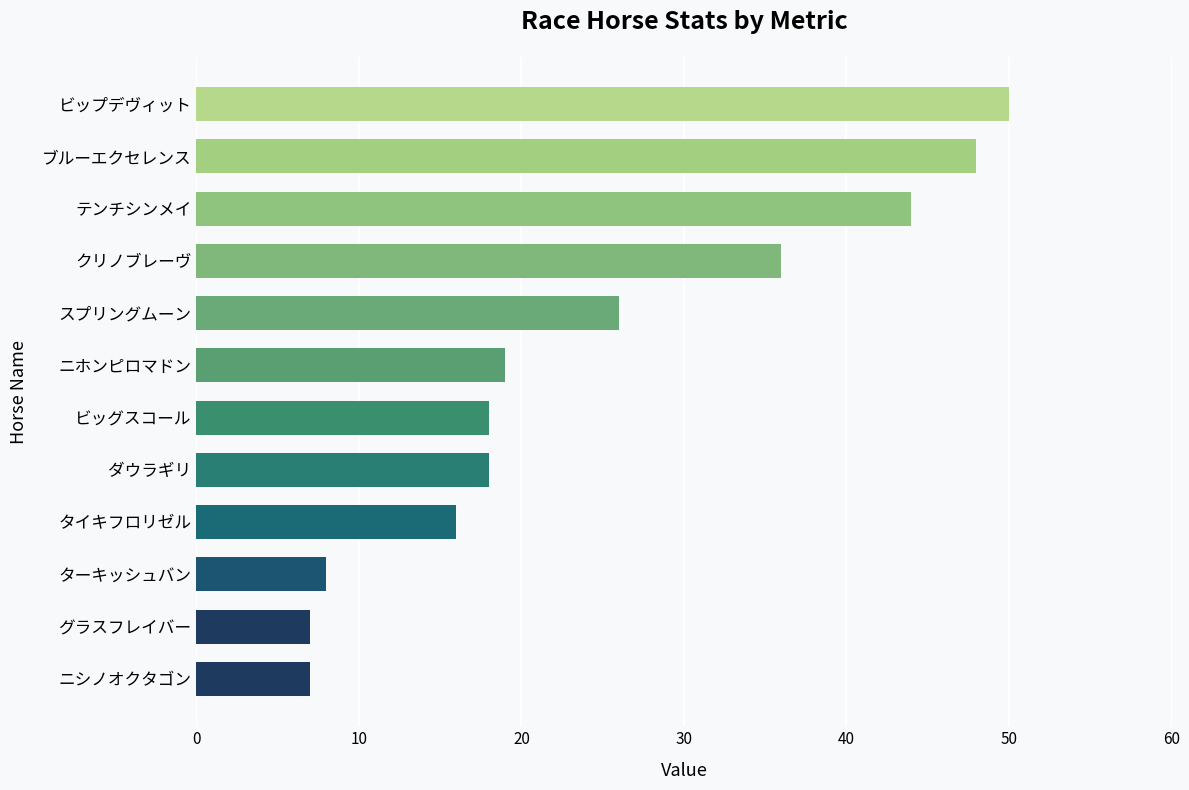

What is the smallest value displayed?

7